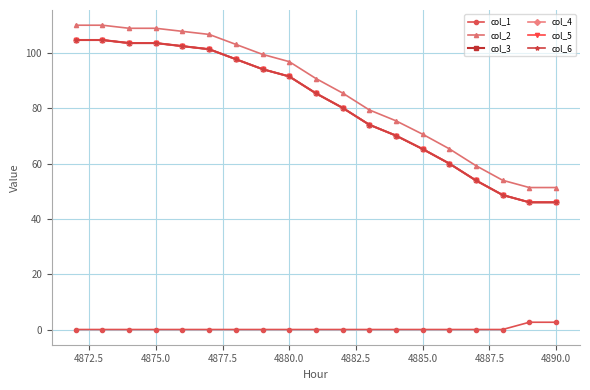

Does the chart have visible grid lines?

Yes